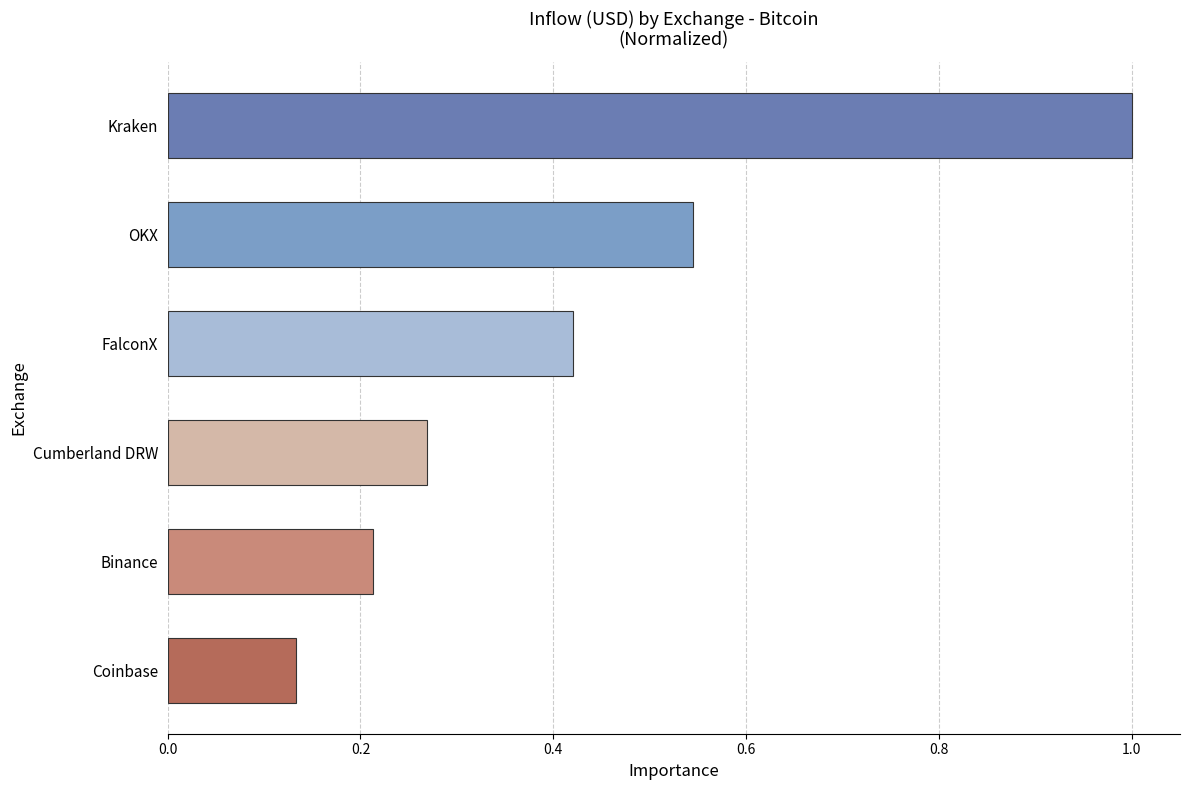

What is the sum of all values?

2.6